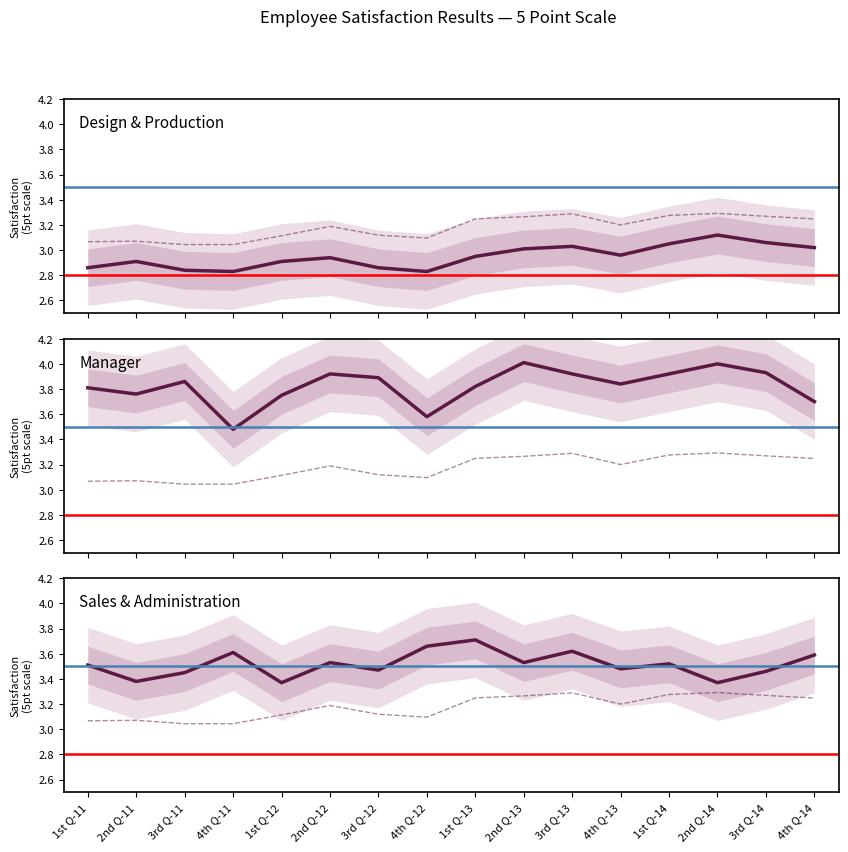

What is the sum of all Manager values?

61.2